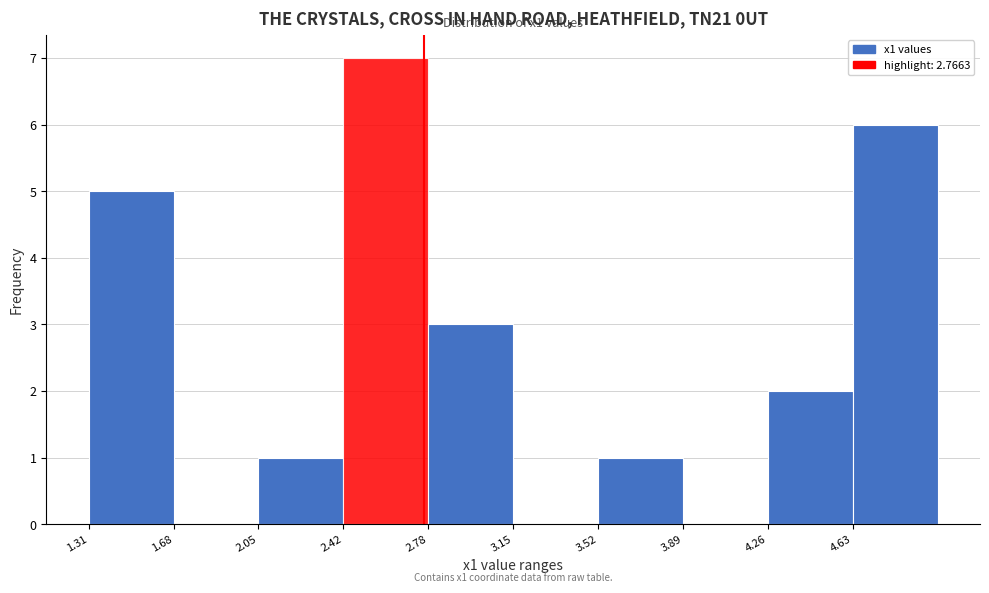

Over which range of the x-axis is the bar tallest?

2.40 to 2.80